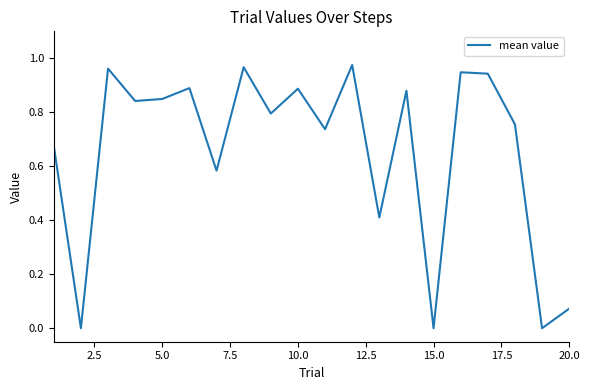

How many lines are shown in the chart?

1